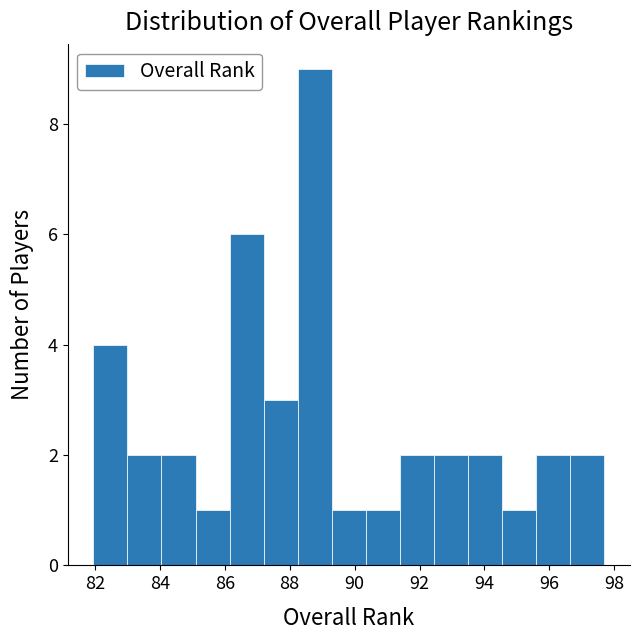

What is the height of the bar covering 89.2 to 90.4 on the x-axis? Neither the bar edges nor the heights are printed on the chart, so give them approximately, as read against the axes.

1